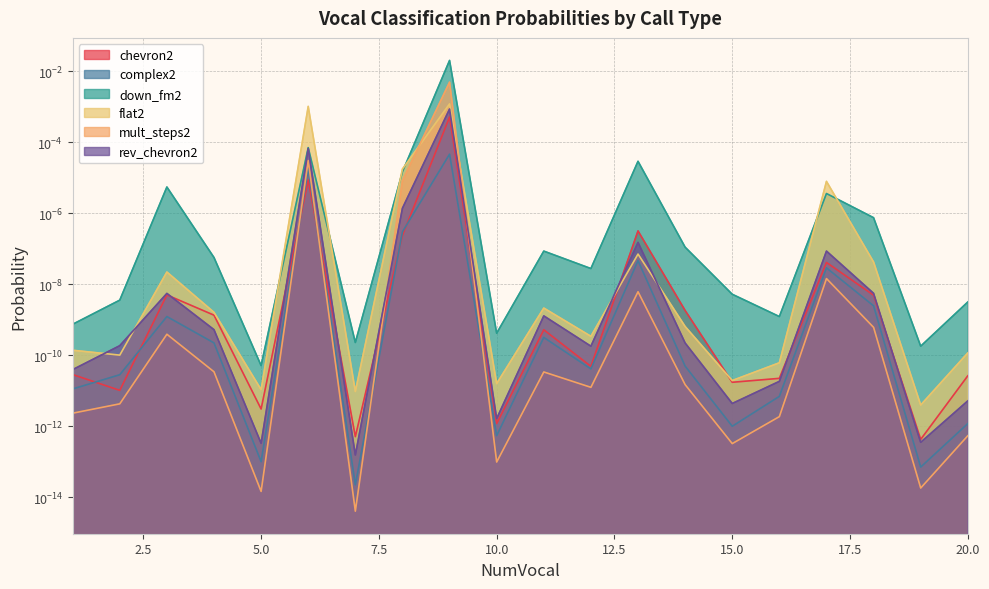

List the labels in order of flat2 value, largest first.

9, 6, 8, 17, 13, 18, 3, 11, 4, 14, 12, 1, 20, 2, 16, 15, 10, 5, 7, 19